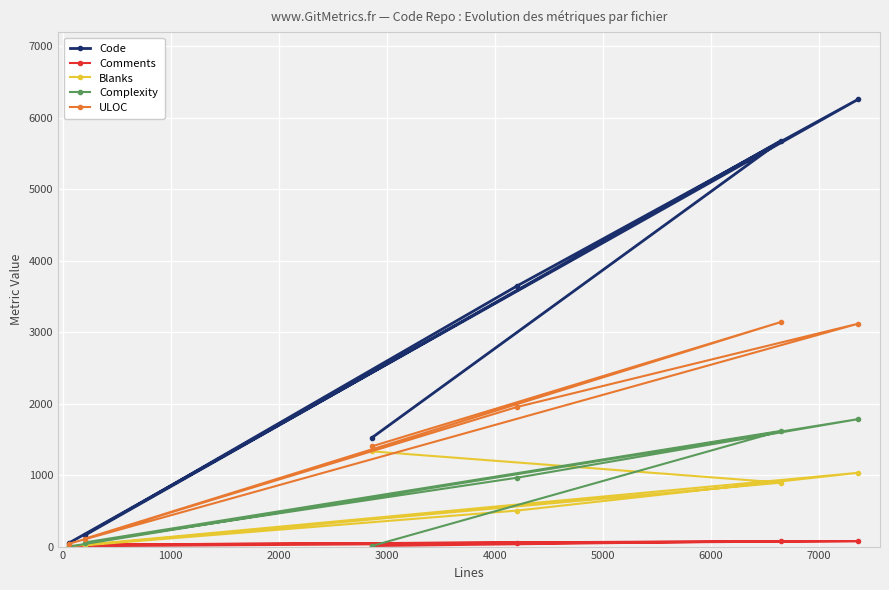

What is the greatest value displayed?

6257